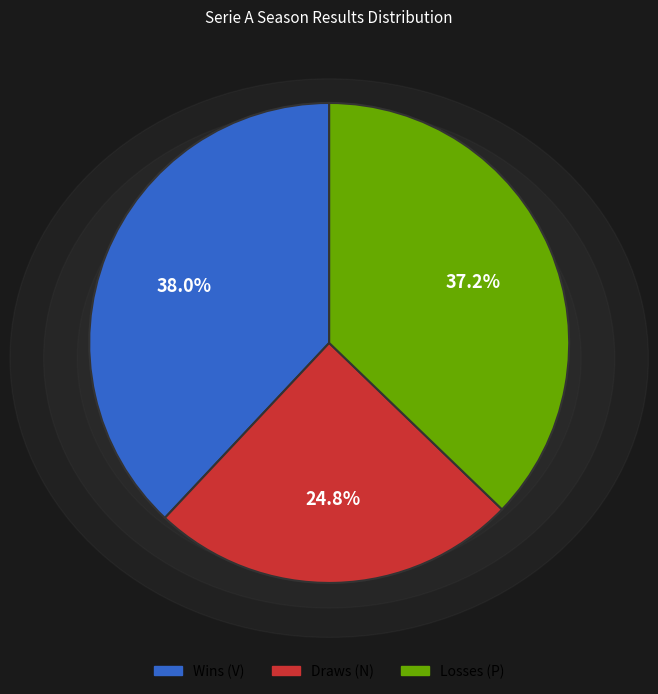

How many slices are in this pie chart?

3